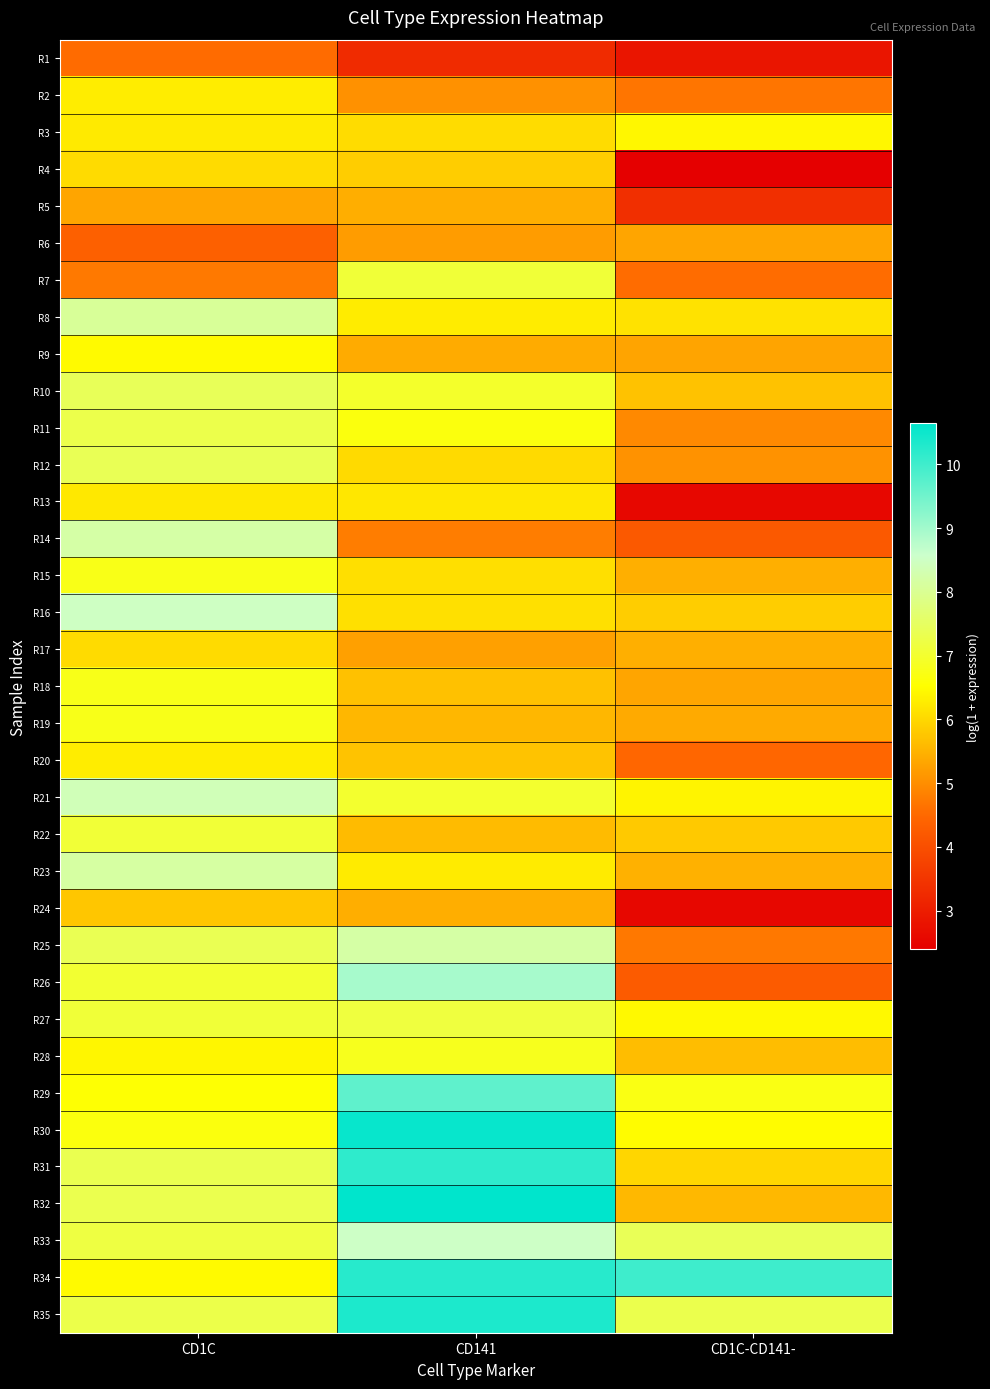

What is the total value across all series at CD1C?

235.8